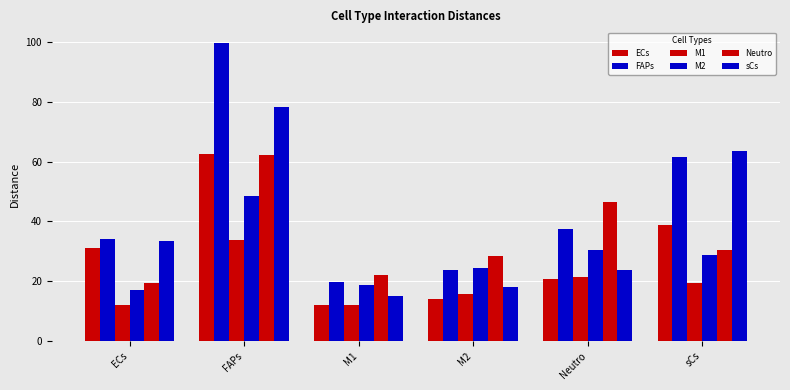

How many values in the M2 series exceed 28?

3